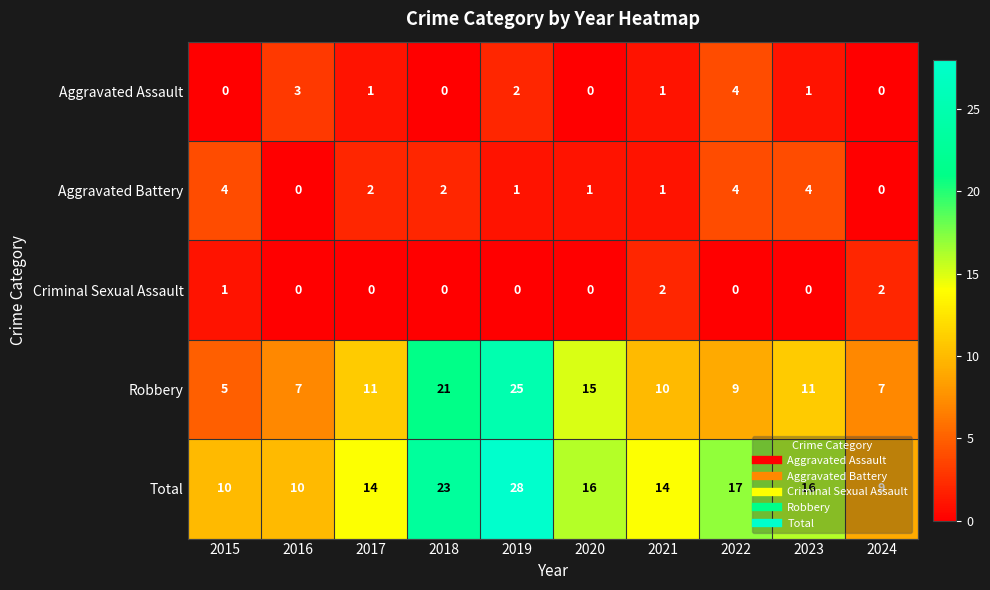

At which category is the sum across all series the highest?

2019